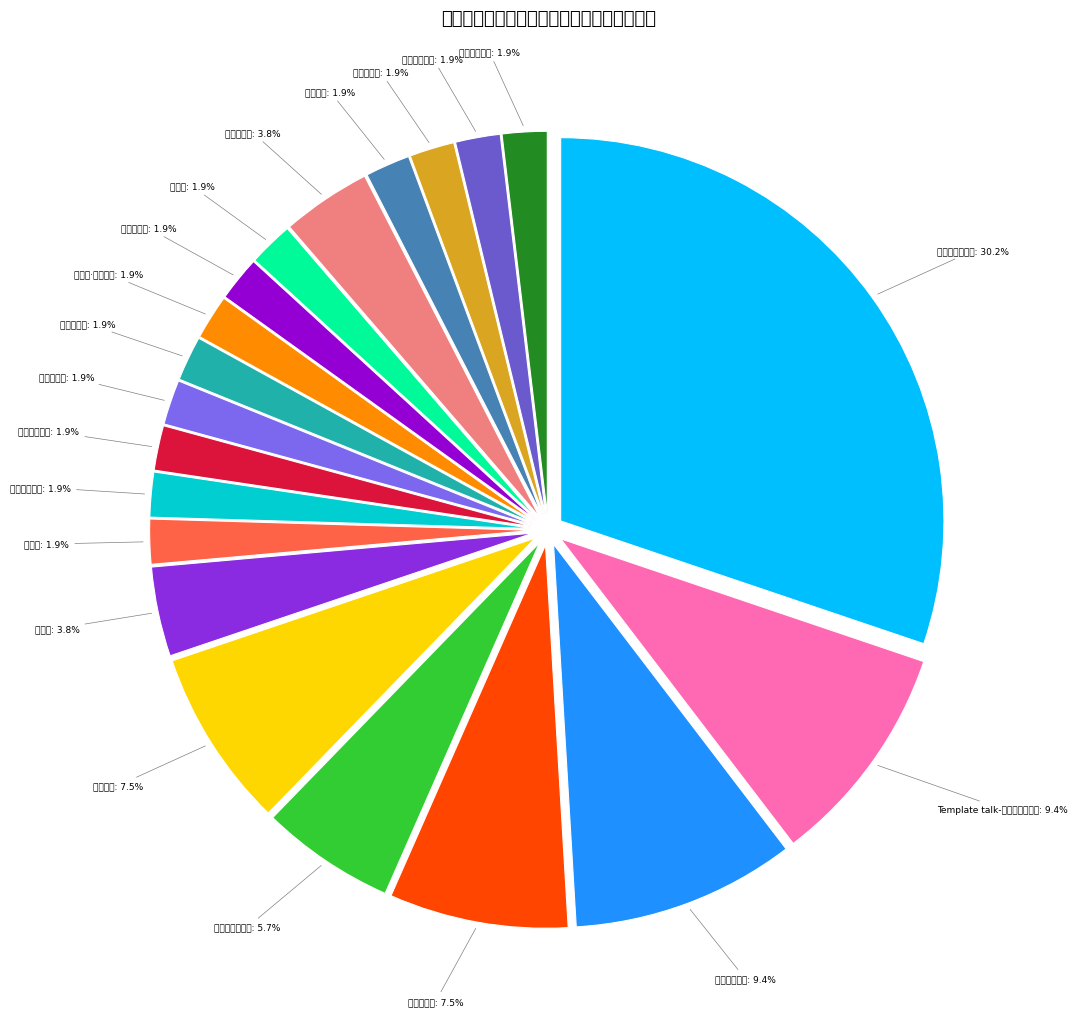

What percentage is NOT represented by Template talk-东罗马帝国皇帝?

90.6%